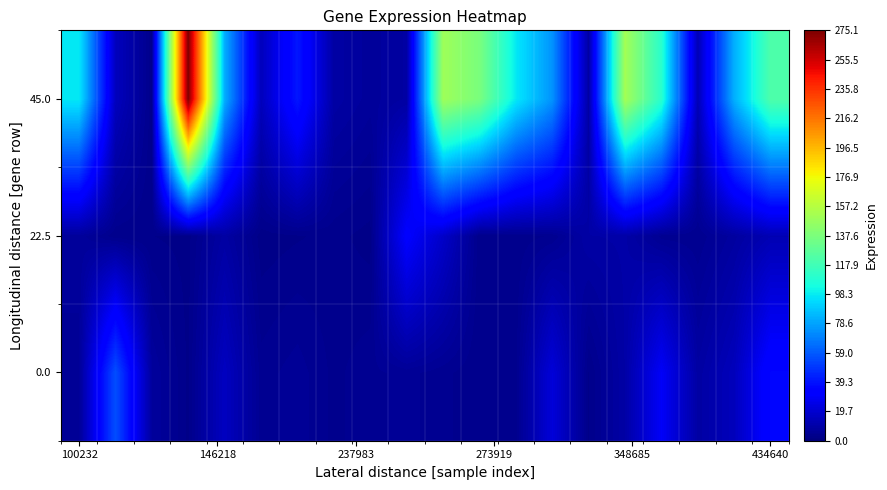

Reading right to left, extract all data points from this chart.

0.0: 35.8	14.9	8.9	29.2	9.8	3.1	21.7	3.8	3.3	4.7	5.8	5.0	4.0	6.0	4.8	15.8	3.0	7.6	56.0	5.9
22.5: 12.8	8.2	4.4	4.9	9.9	9.6	4.5	3.6	3.4	17.8	31.7	2.7	3.6	3.1	2.5	9.1	2.8	3.2	3.5	7.1
45.0: 122.1	82.0	13.1	109.9	151.0	9.2	74.6	97.4	136.9	149.1	8.8	7.0	9.2	40.5	14.8	81.8	275.1	3.5	15.2	97.4